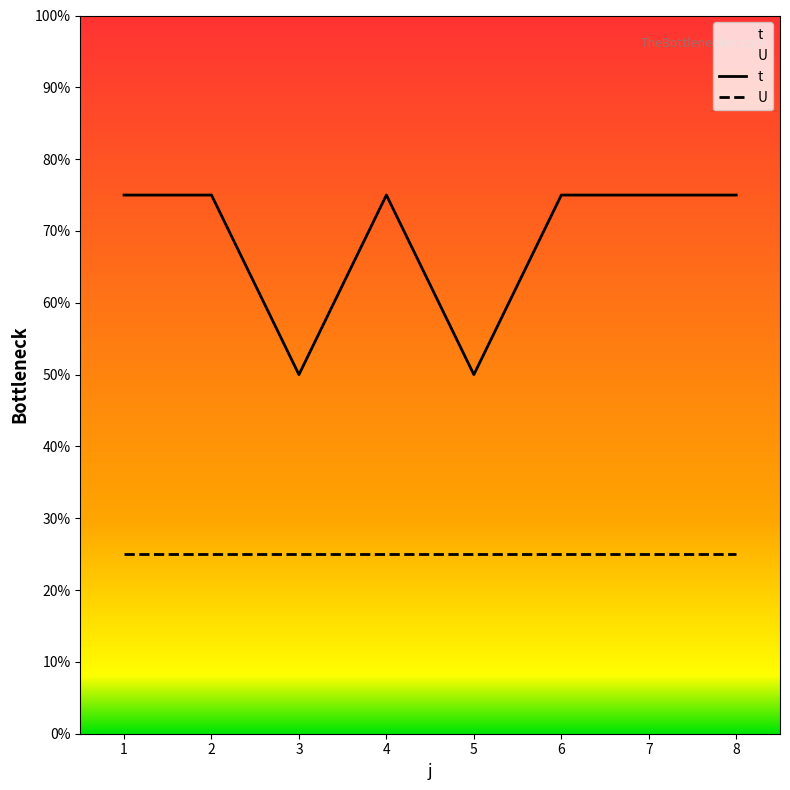

List the labels in order of value, largest first.

1, 2, 4, 6, 7, 8, 3, 5